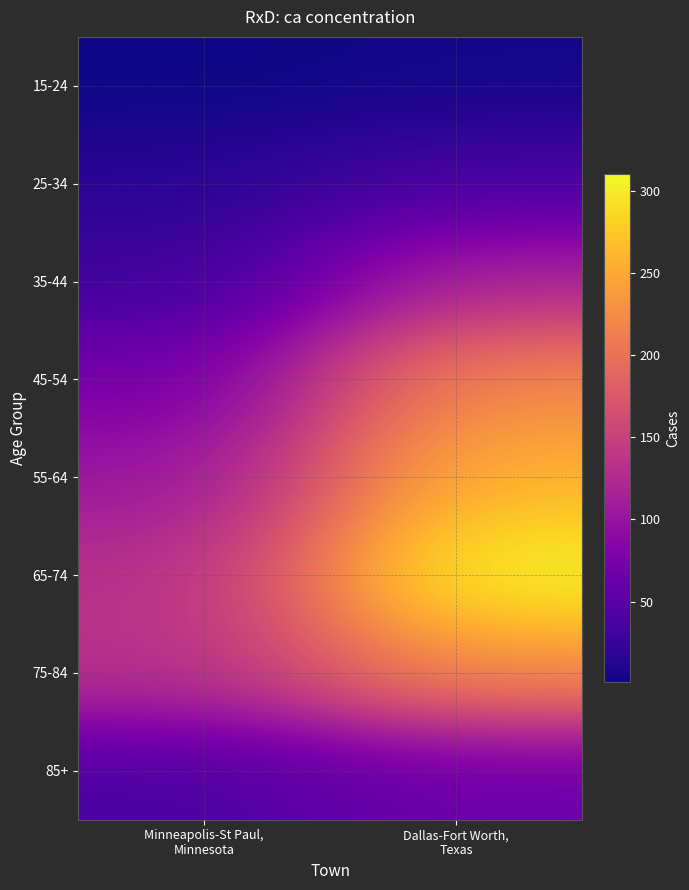

How many categories are shown in the chart?

2